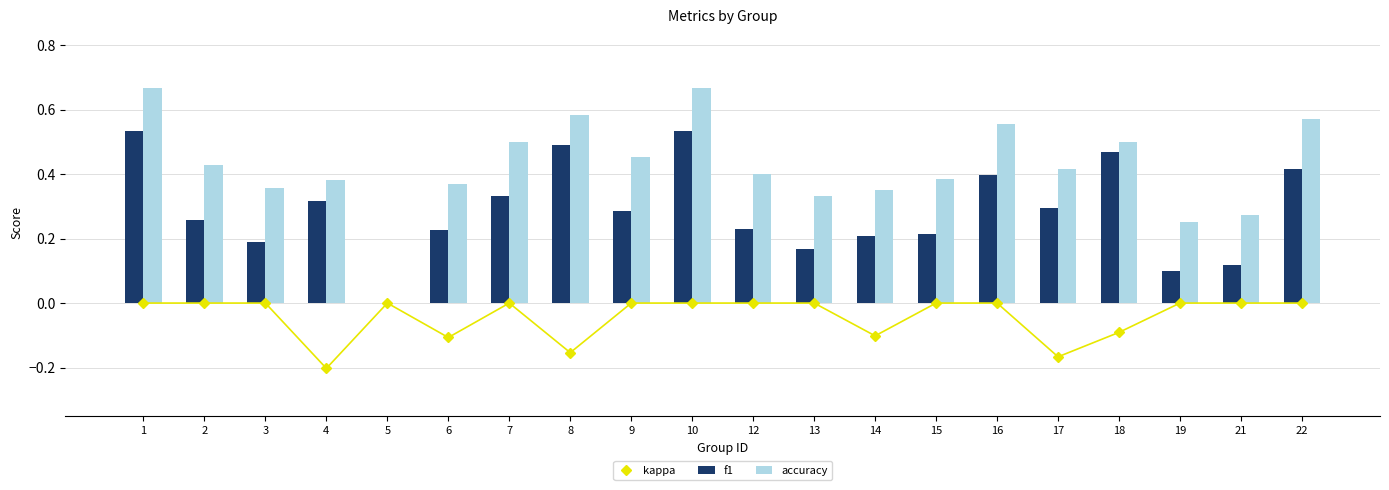

Which has a higher value, 8 or 13?

13